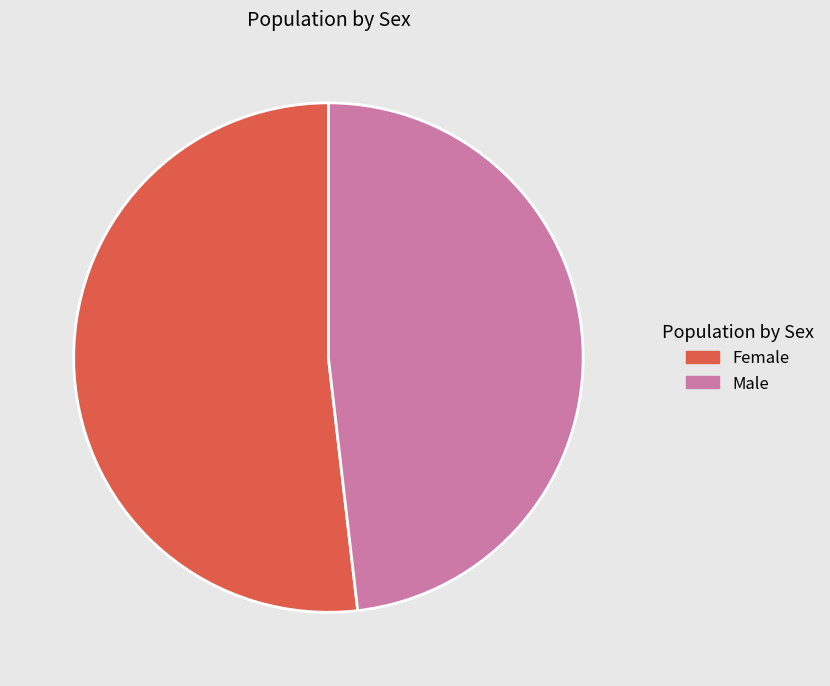

Do Female and Male together represent more than half of the pie?

Yes